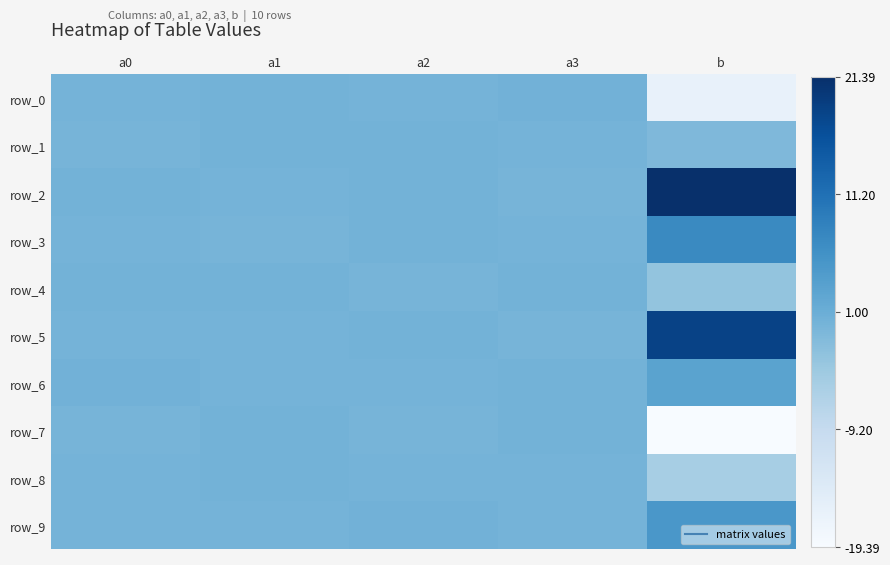

Reading right to left, list all the values displayed in this chart.

row_0: -16.5	0.2	-0.1	0.1	-0.0
row_1: -1.0	-0.1	0.1	0.1	-0.2
row_2: 21.4	-0.2	0.1	-0.0	0.2
row_3: 7.2	-0.0	0.1	-0.2	-0.0
row_4: -3.1	0.0	-0.2	0.1	0.1
row_5: 18.5	-0.2	0.1	-0.1	0.0
row_6: 3.0	0.1	-0.1	-0.1	0.2
row_7: -19.4	0.2	-0.1	0.0	-0.2
row_8: -5.2	0.0	-0.1	0.2	0.0
row_9: 5.1	-0.0	0.2	-0.1	-0.1